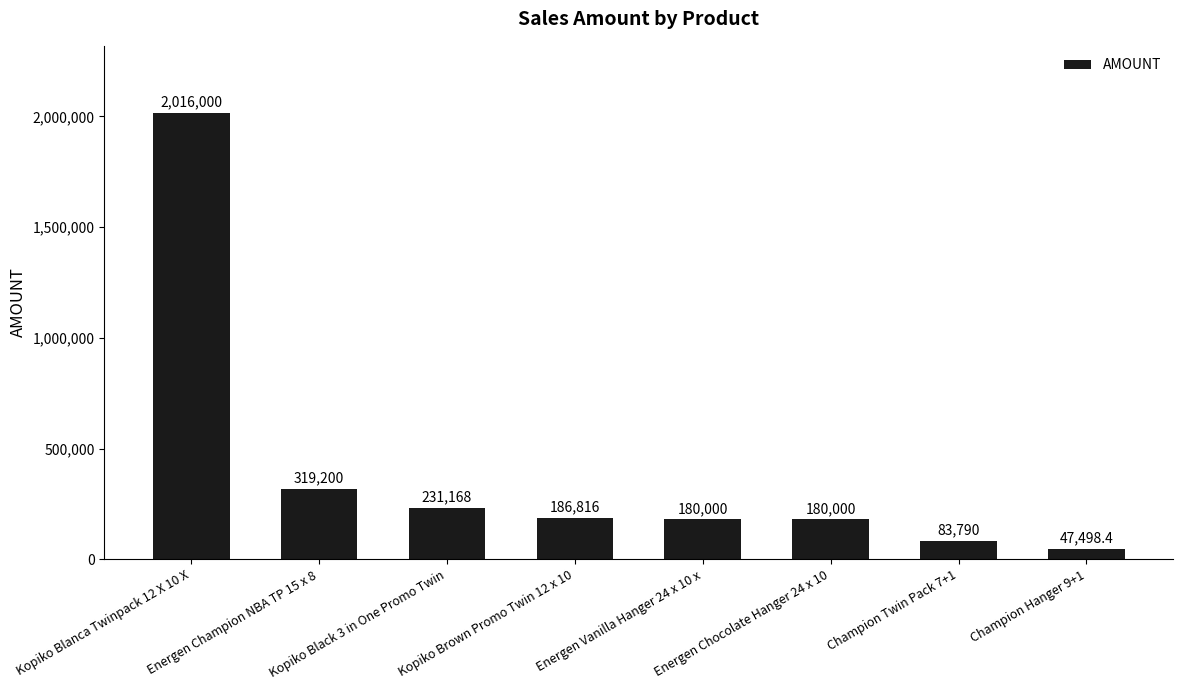

What is the ratio of the value at Energen Chocolate Hanger 24 x 10 to the value at Champion Twin Pack 7+1?

2.1